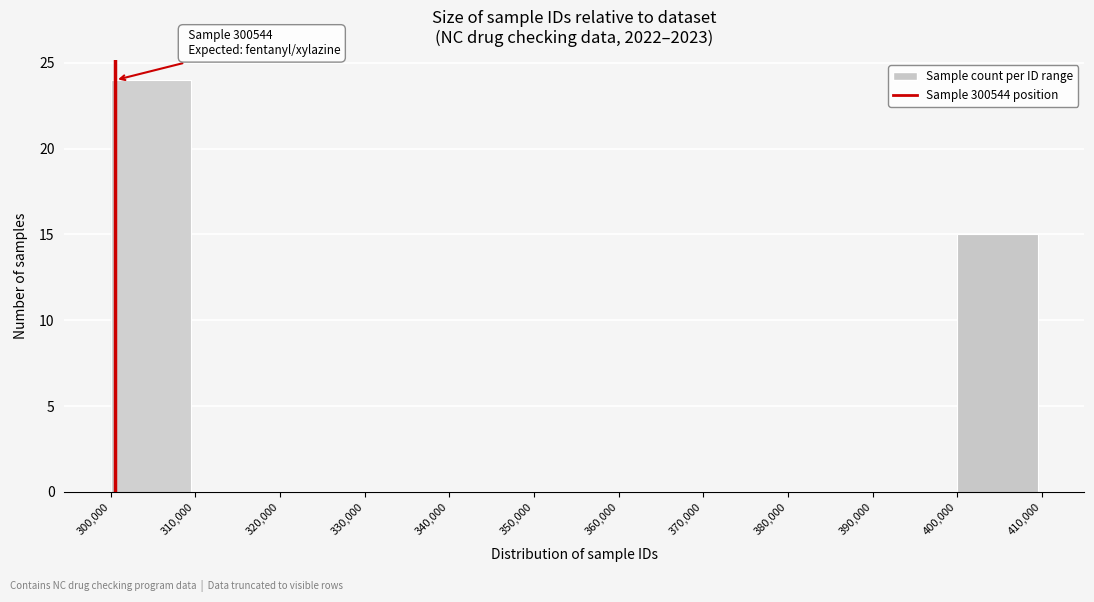

Over which range of the x-axis is the bar tallest?

300,000 to 310,000